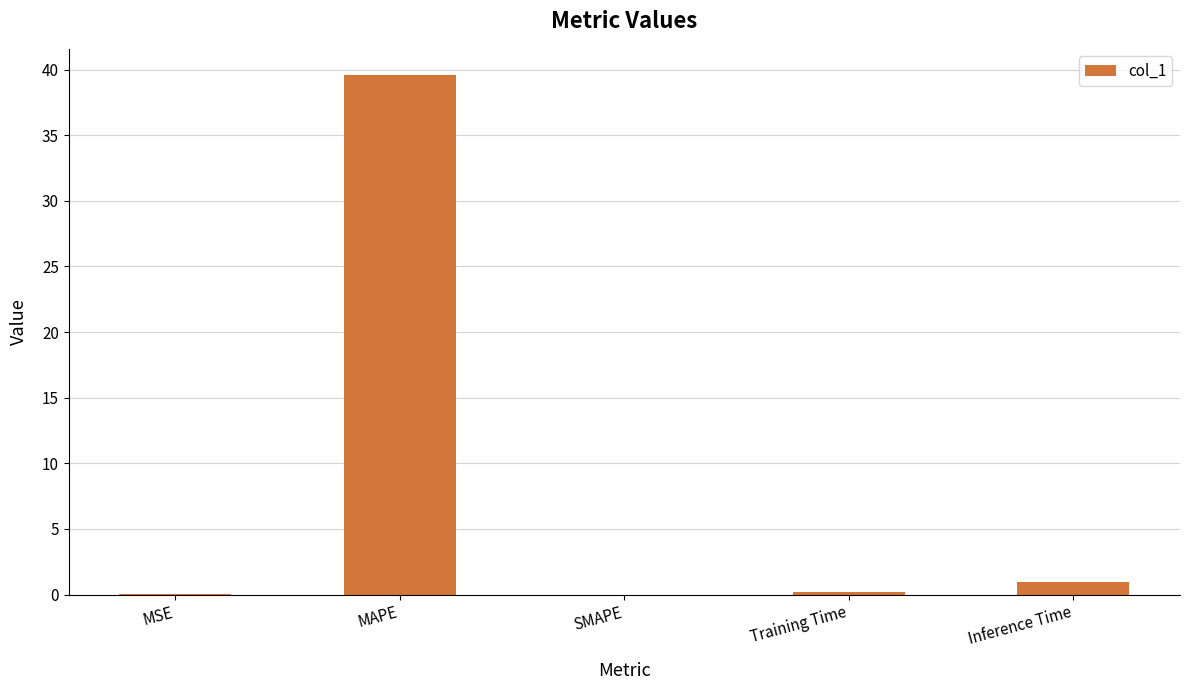

Is it true that the value at MSE is 0.0?

True